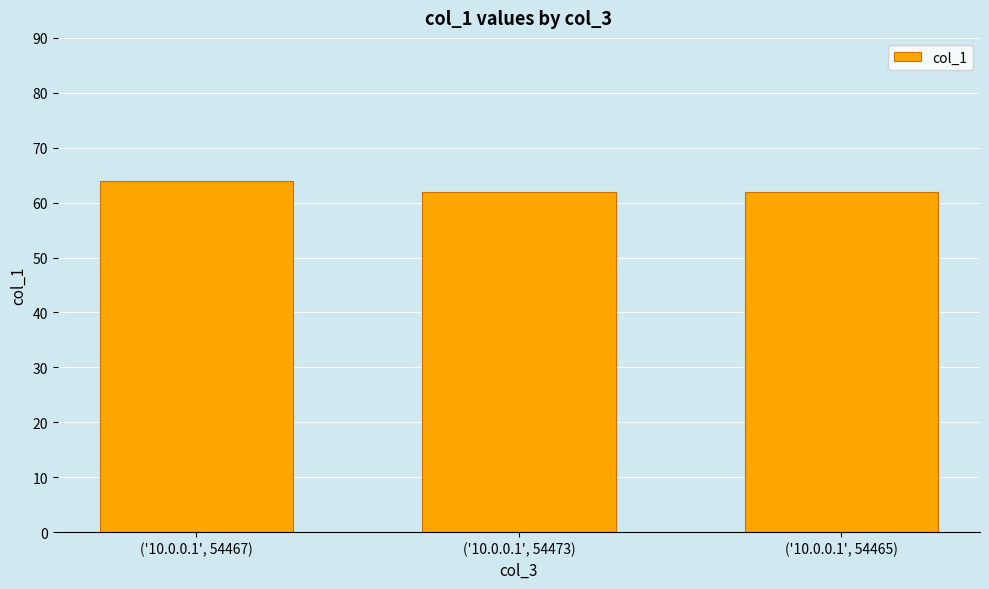

Is it true that the value at ('10.0.0.1', 54465) is 99?

False